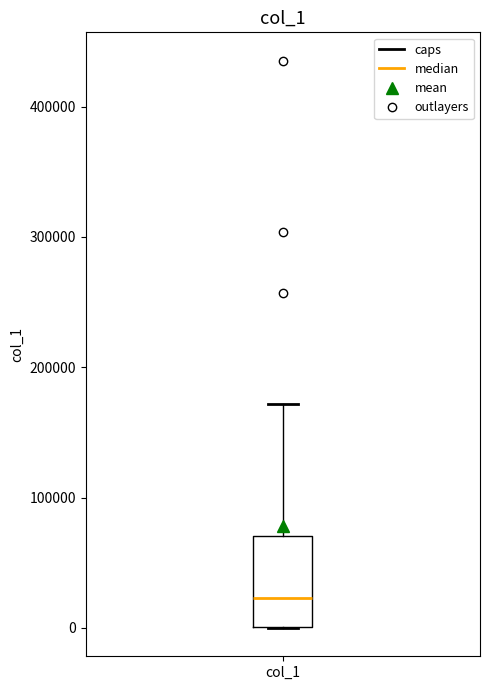

Where is the upper edge of the box for col_1 on the y-axis? The values are not printed on the chart, so give them approximately, as read against the axis.

70000